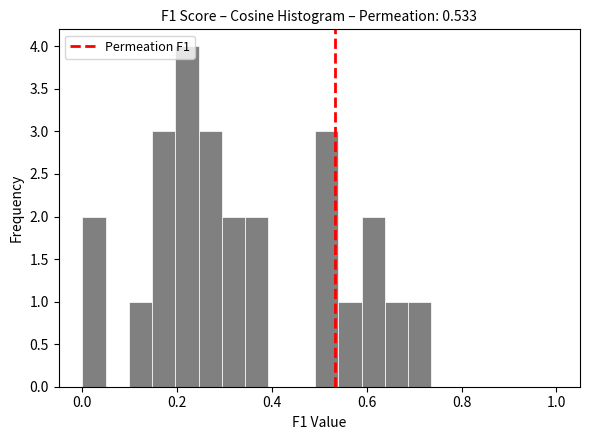

Read against the x-axis, roughly where is the centre of the tallest bar?

0.22